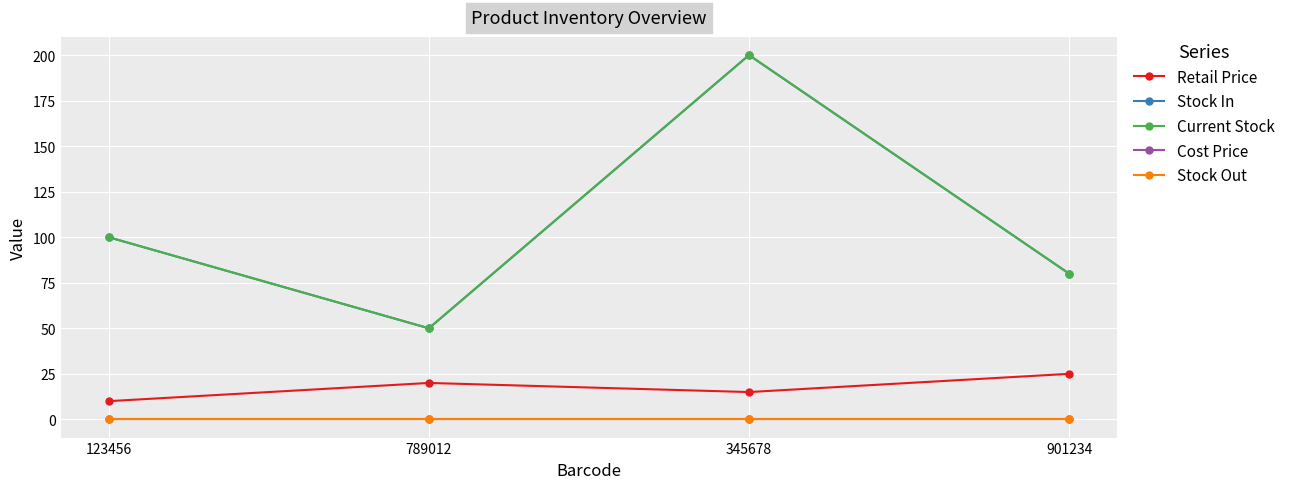

Count the Stock In values in the range 80 to 200.

3